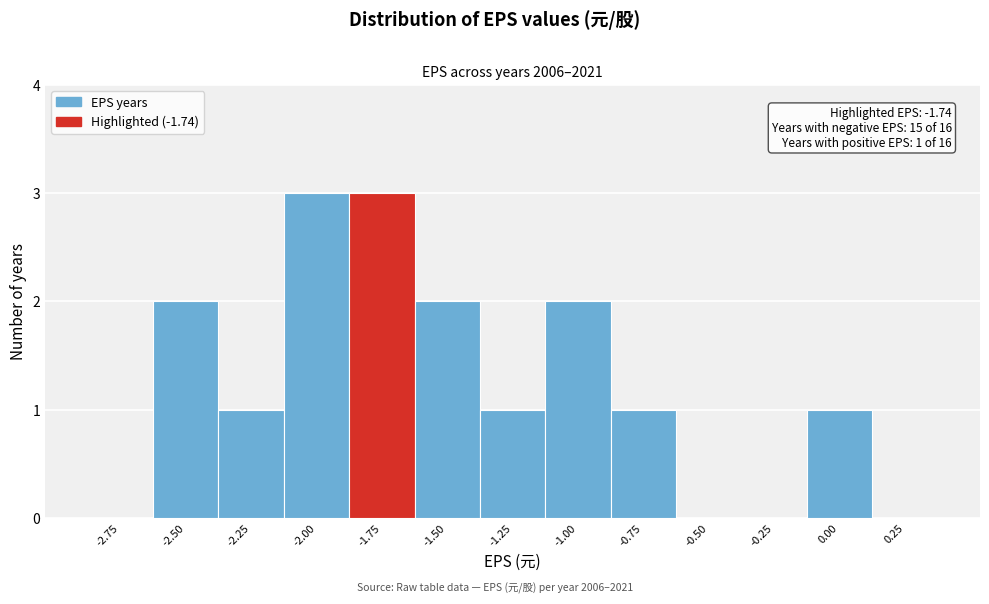

Reading right to left, transcribe all the data shown in this chart.

0.25=0	0.00=1	-0.25=0	-0.50=0	-0.75=1	-1.00=2	-1.25=1	-1.50=2	-1.75=3	-2.00=3	-2.25=1	-2.50=2	-2.75=0